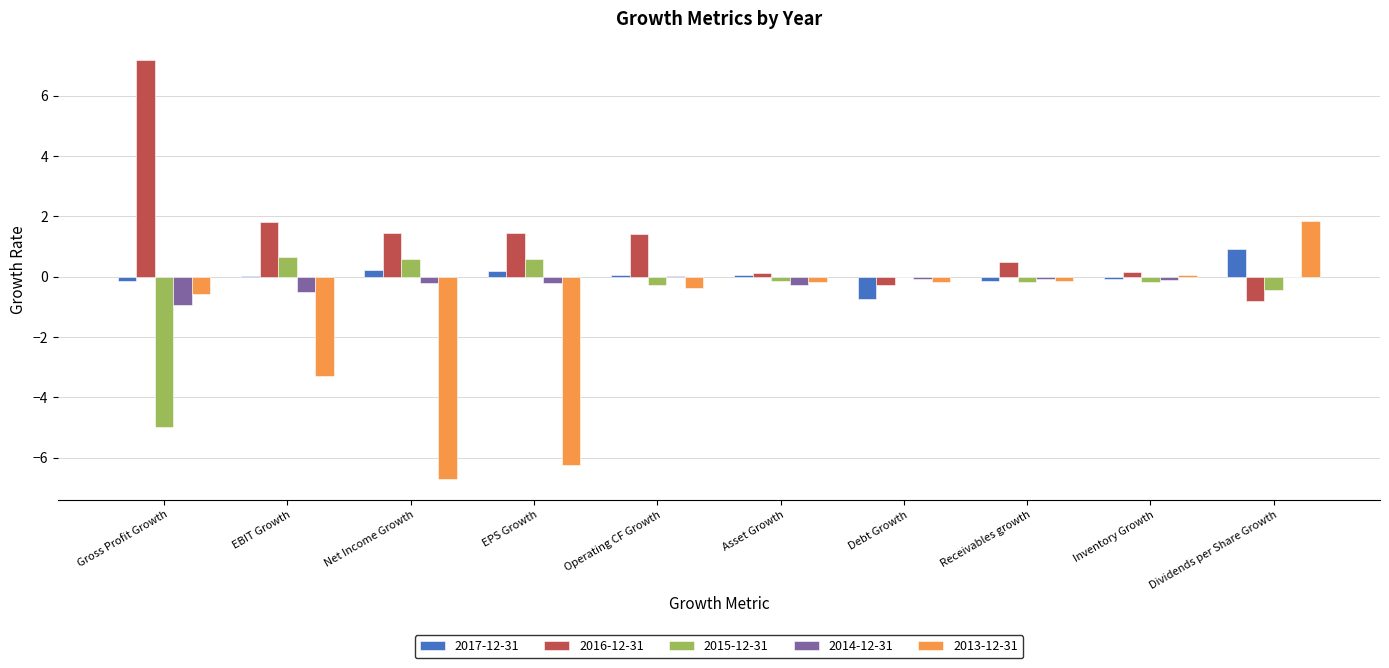

True or false: 2016-12-31 has a value of -1.3 at Dividends per Share Growth.

False